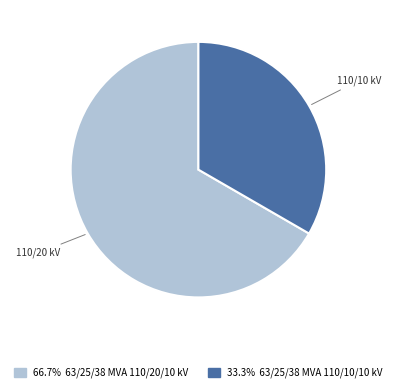

Is there any slice that represents more than half of the pie?

Yes